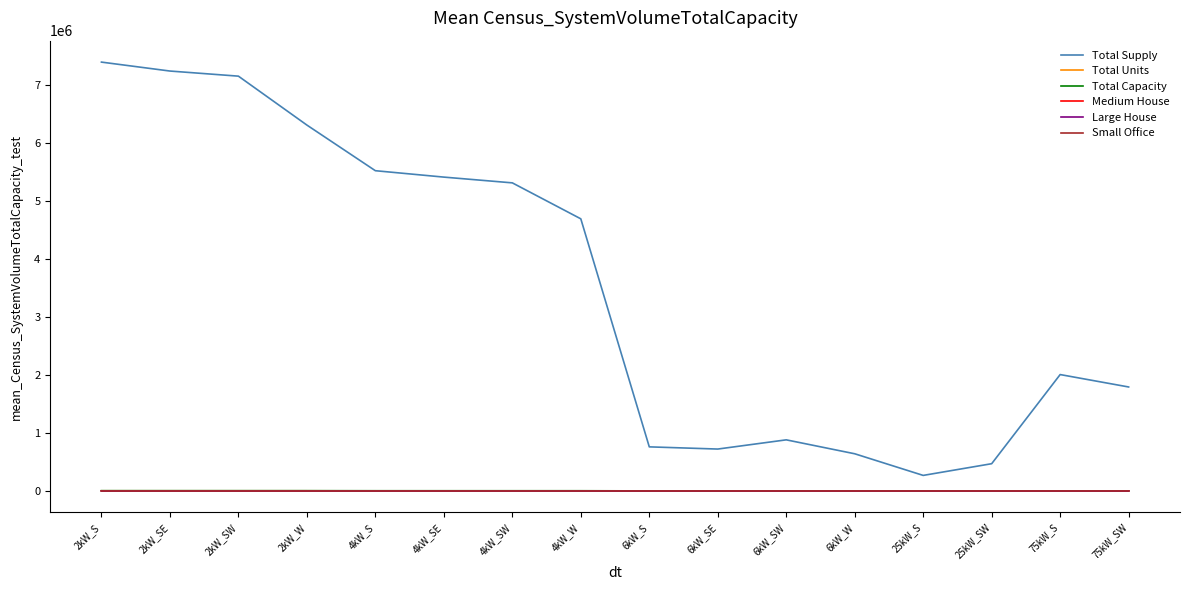

At how many categories does at least one series exceed 4142798?

8